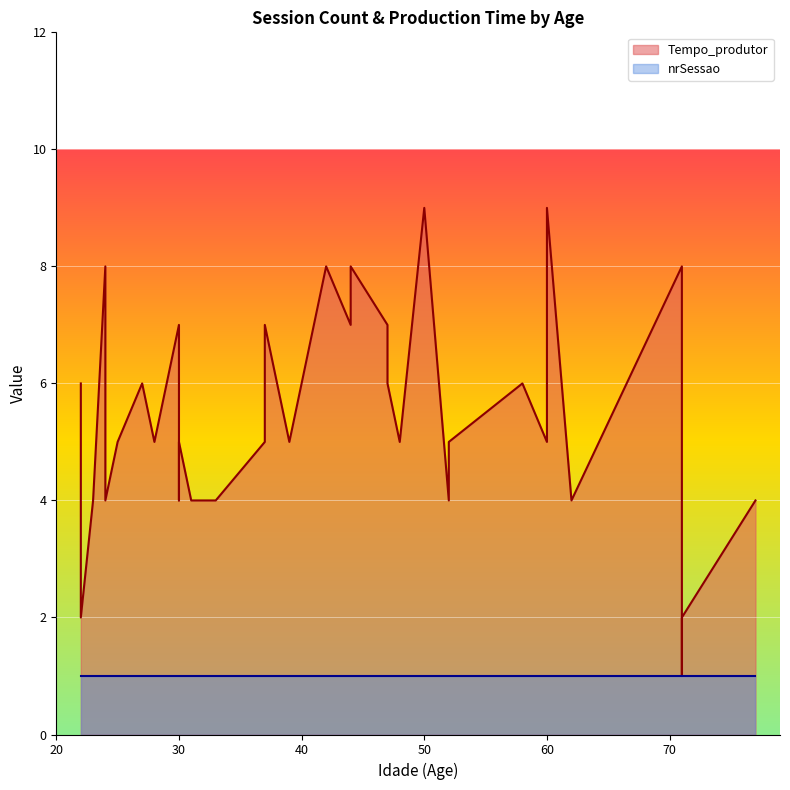

True or false: Tempo_produtor and nrSessao intersect in this chart.

False